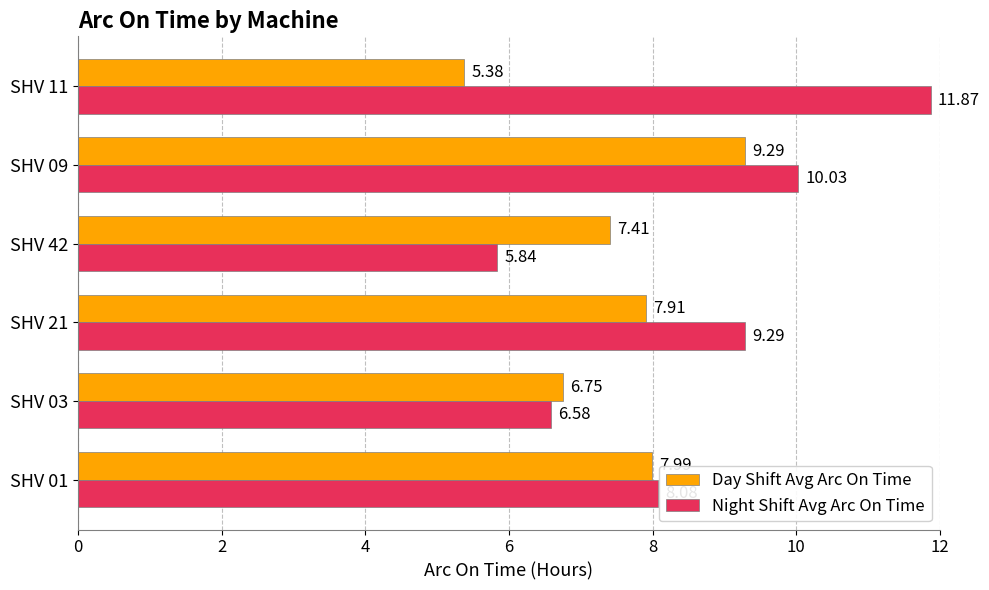

What is the sum of all Night Shift Avg Arc On Time values?

51.7